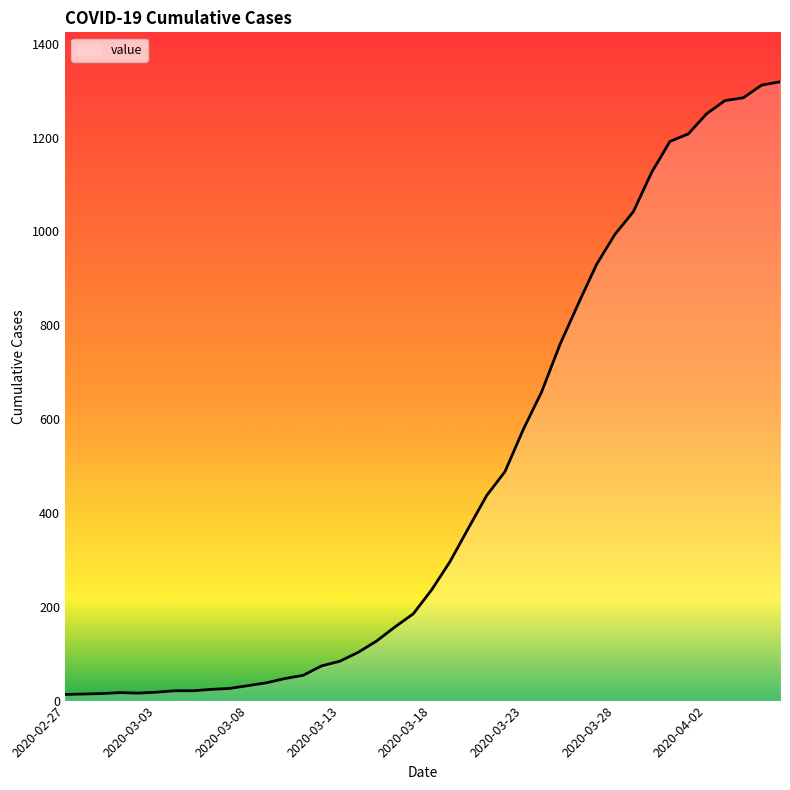

Does the chart have visible grid lines?

No